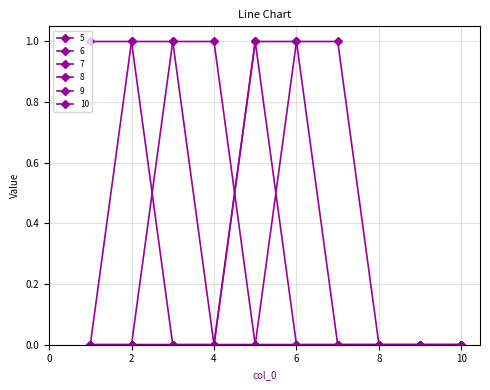

Count the number of data series in this chart.

6